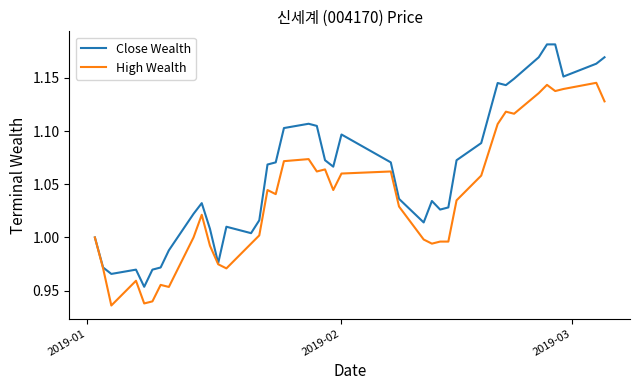

Which series has the largest total across all categories?

Close Wealth